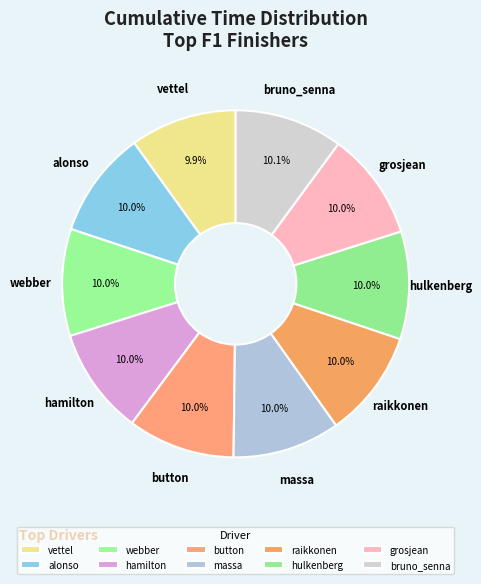

Which slice is the largest?

bruno_senna